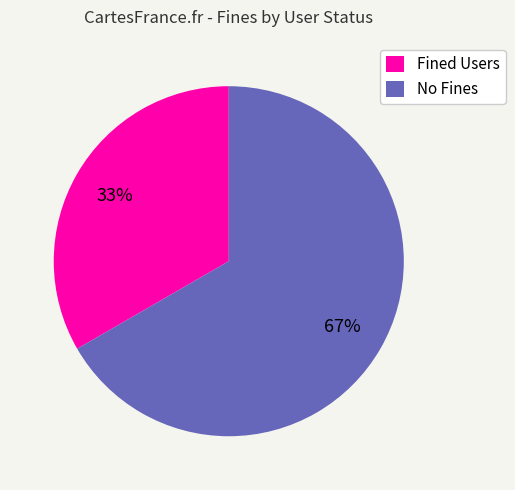

What is the smallest slice in the pie chart?

Fined Users